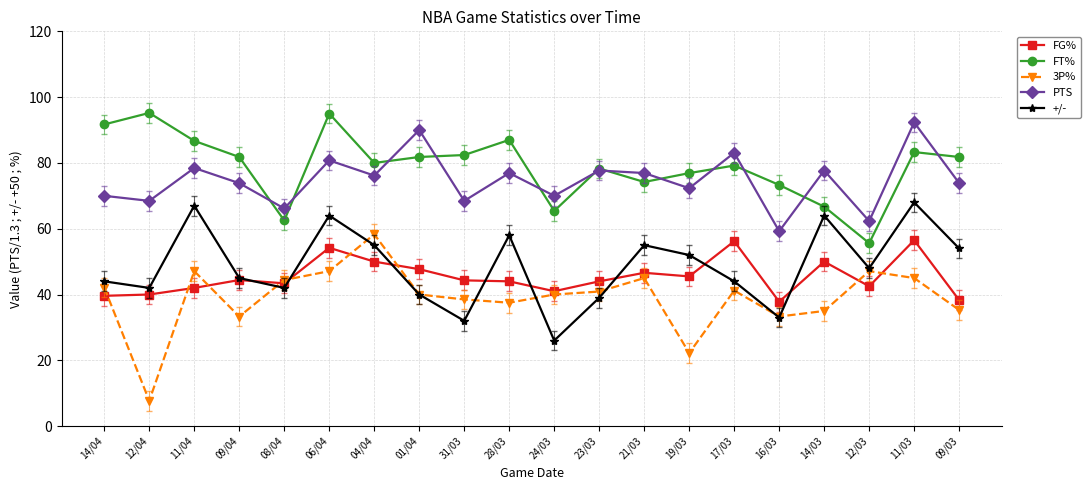

At 11/04, list the series in order from smallest to largest.

FG%, 3P%, +/-, PTS, FT%